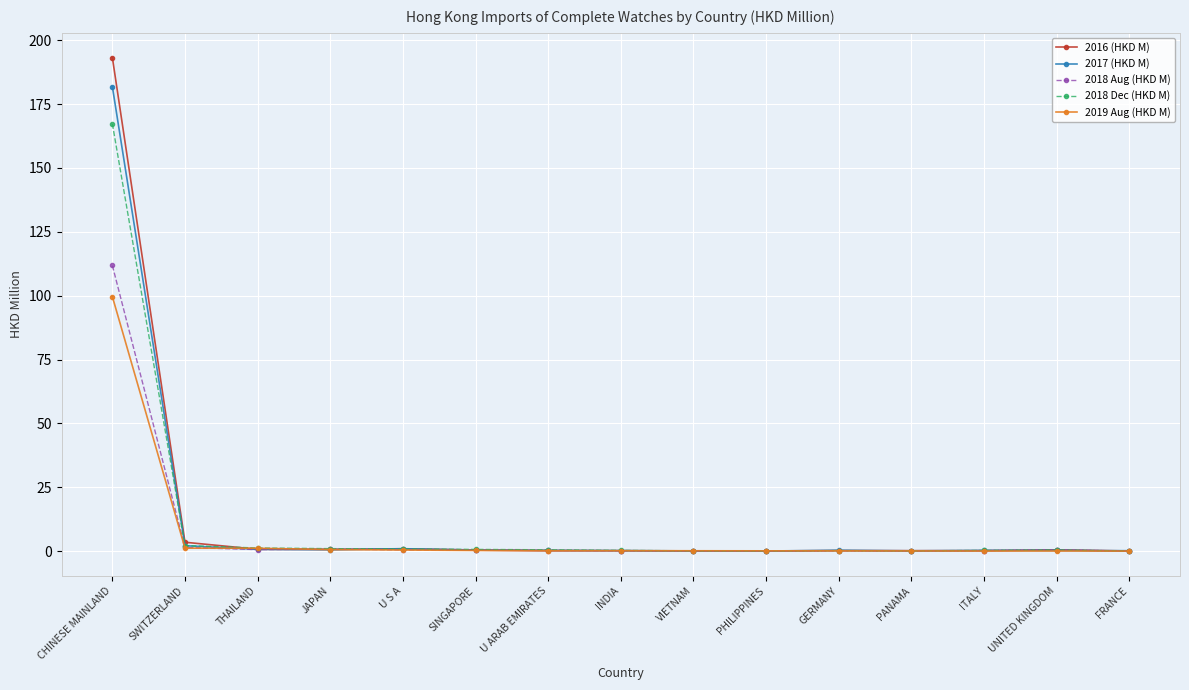

What is the difference between the second highest and second lowest values in the 2017 (HKD M) series?

2.1